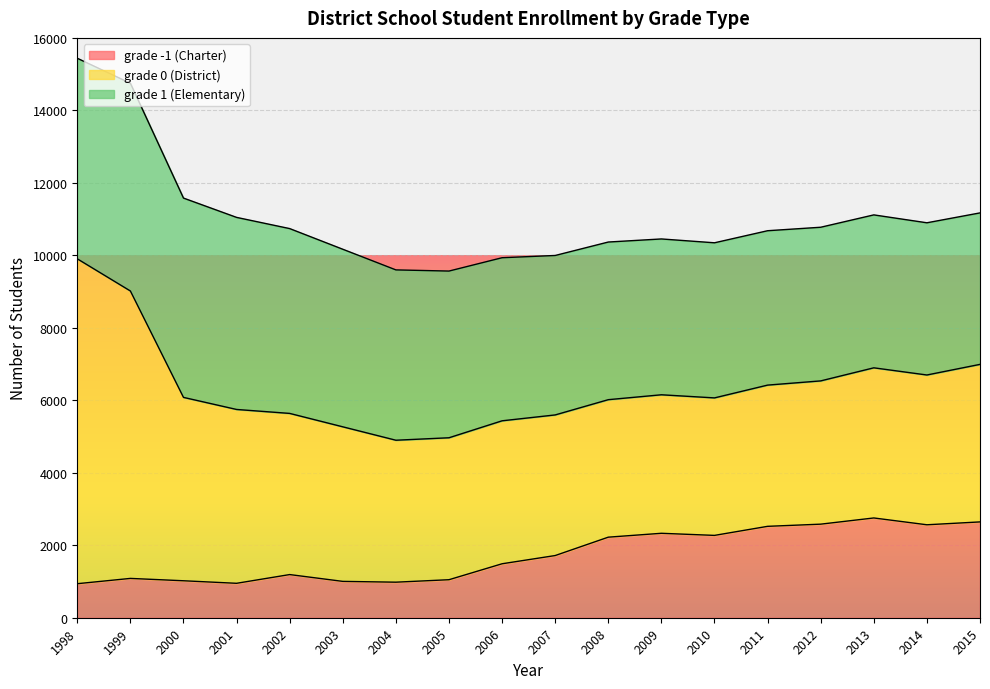

Read the grade 0 (District) value at 2003.

4265